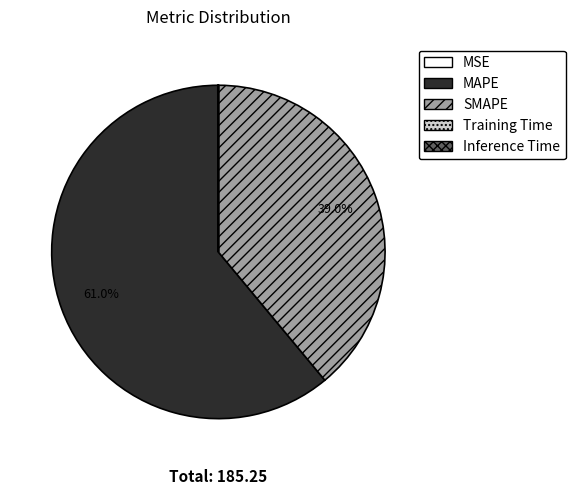

Which slice is the largest?

MAPE